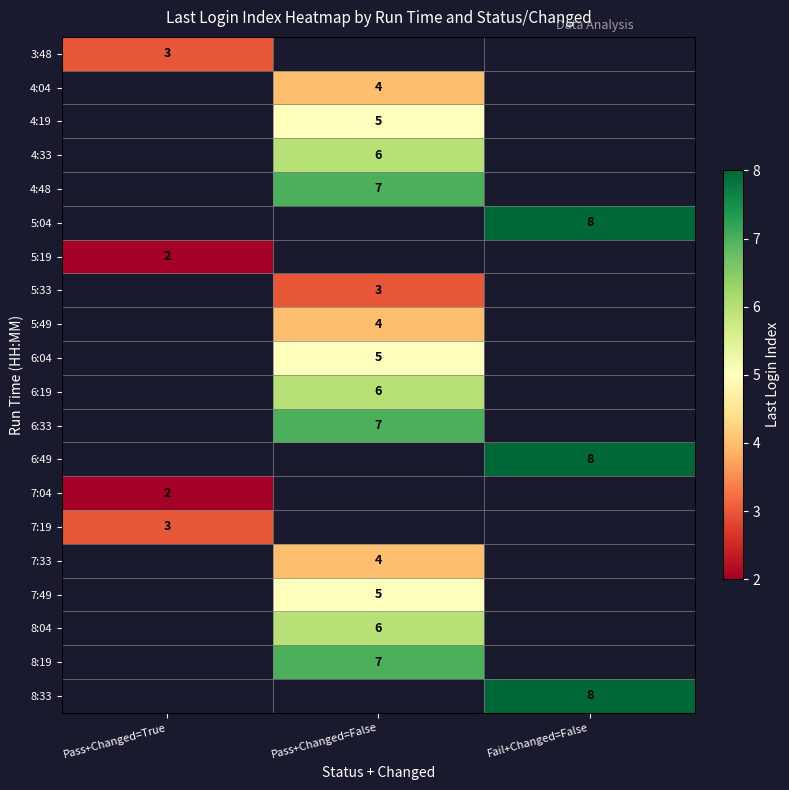

The value of 6:04 at Pass+Changed=False is 3.1. True or false?

False